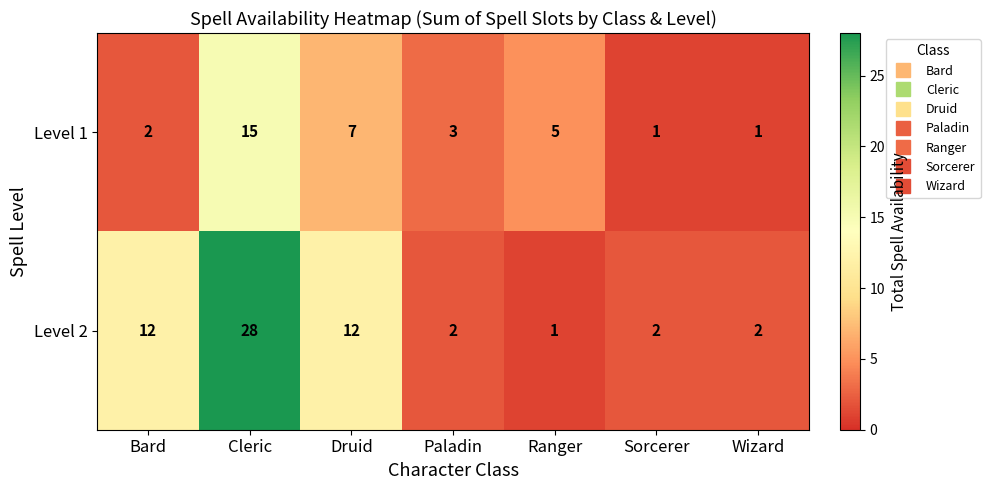

What is the spread (max minus min) of values at Cleric?

13